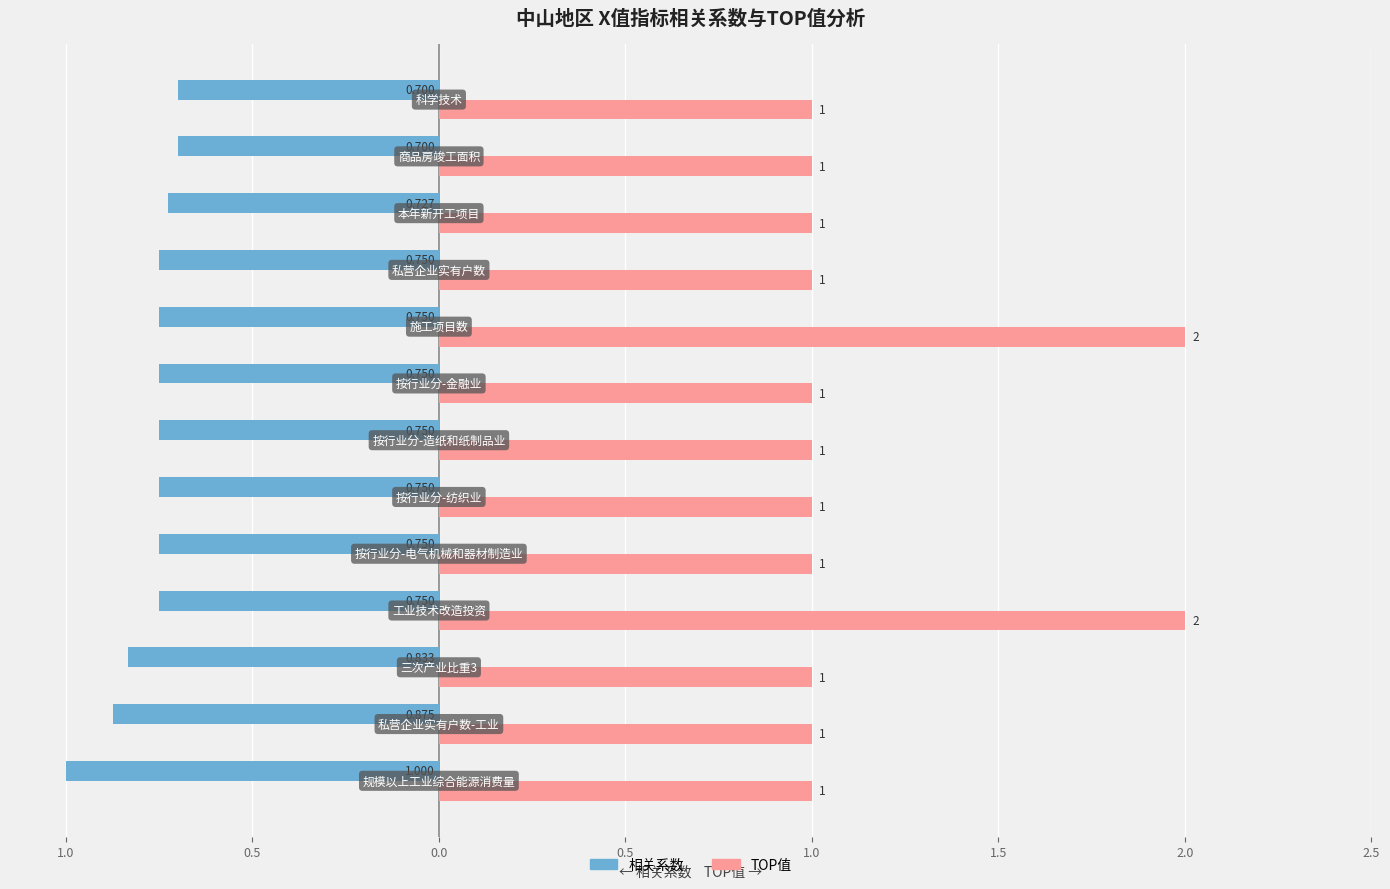

What are all the series names shown in the legend?

相关系数, TOP值